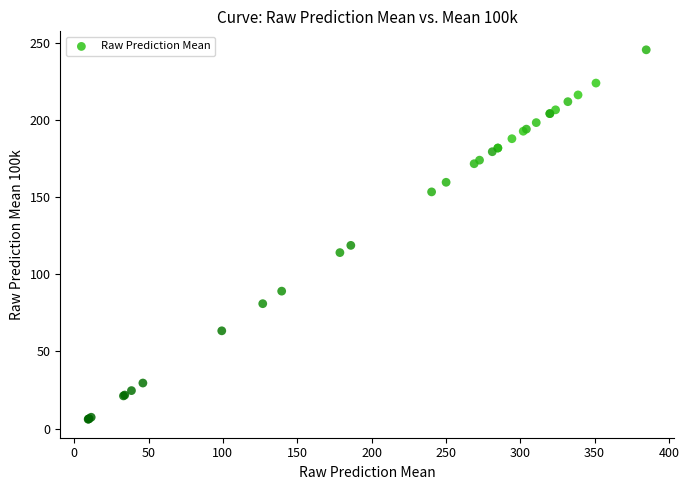

What Y value in the scatter plot is closest to 125?

118.6